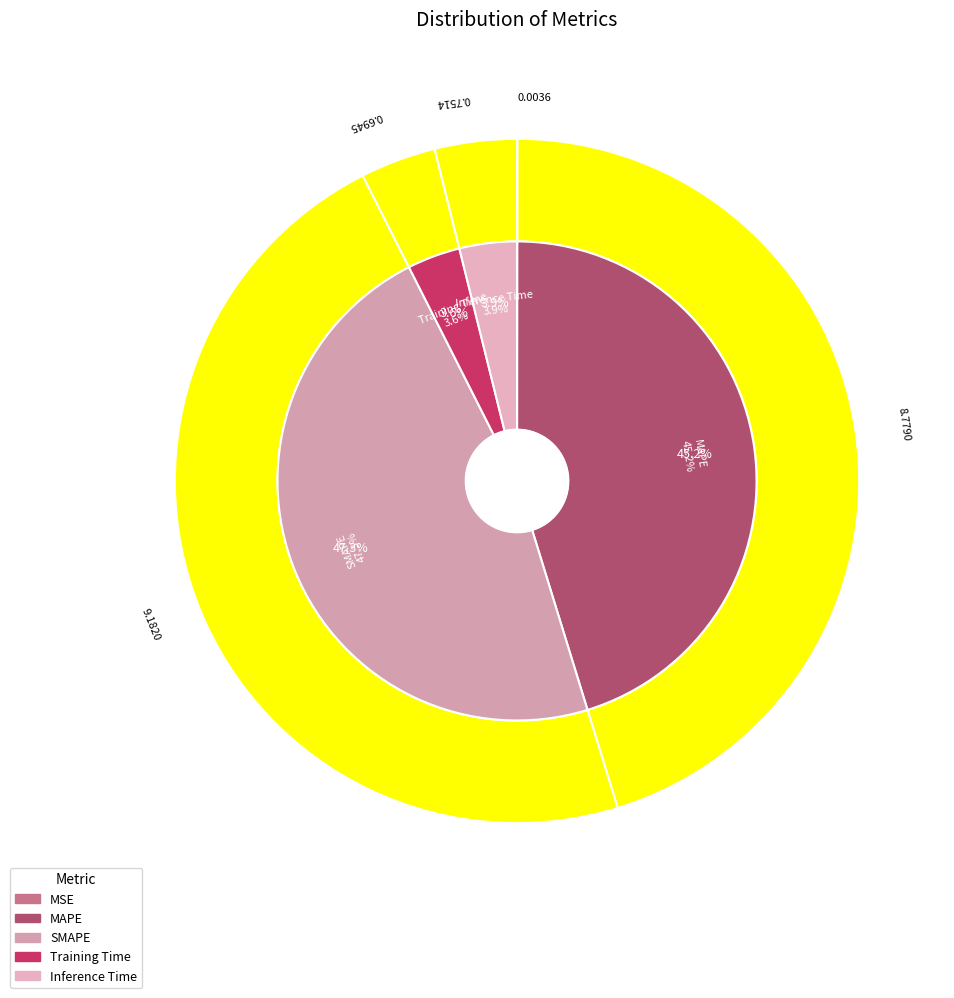

What percentage do MAPE and SMAPE together represent?

92.5%